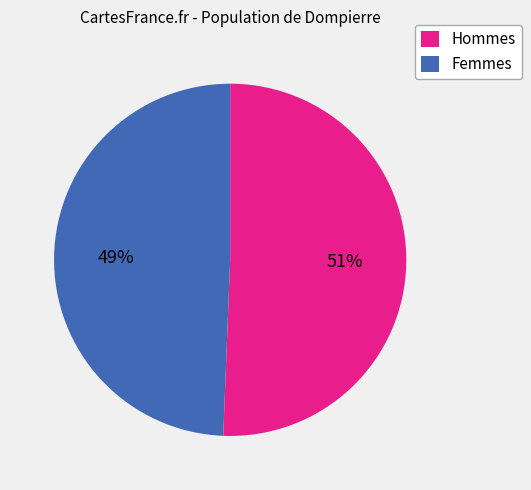

To the nearest percent, what percentage of the pie is Femmes?

49%